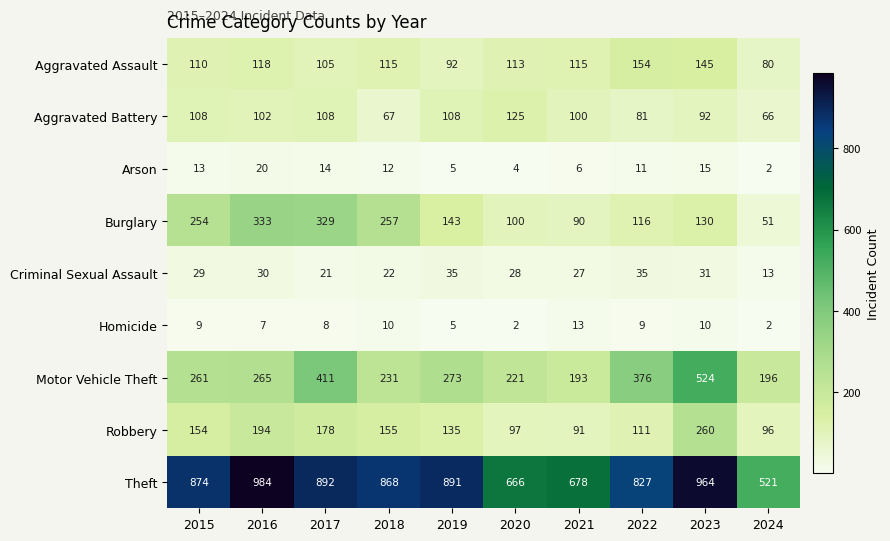

Which series has the widest spread of values?

Theft